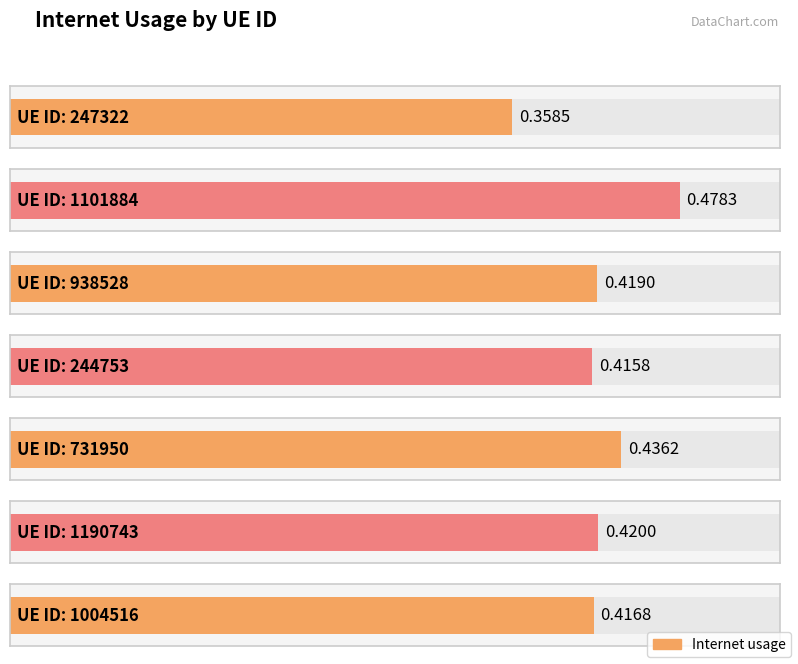

What is the value of the 2nd bar from the left?

0.5